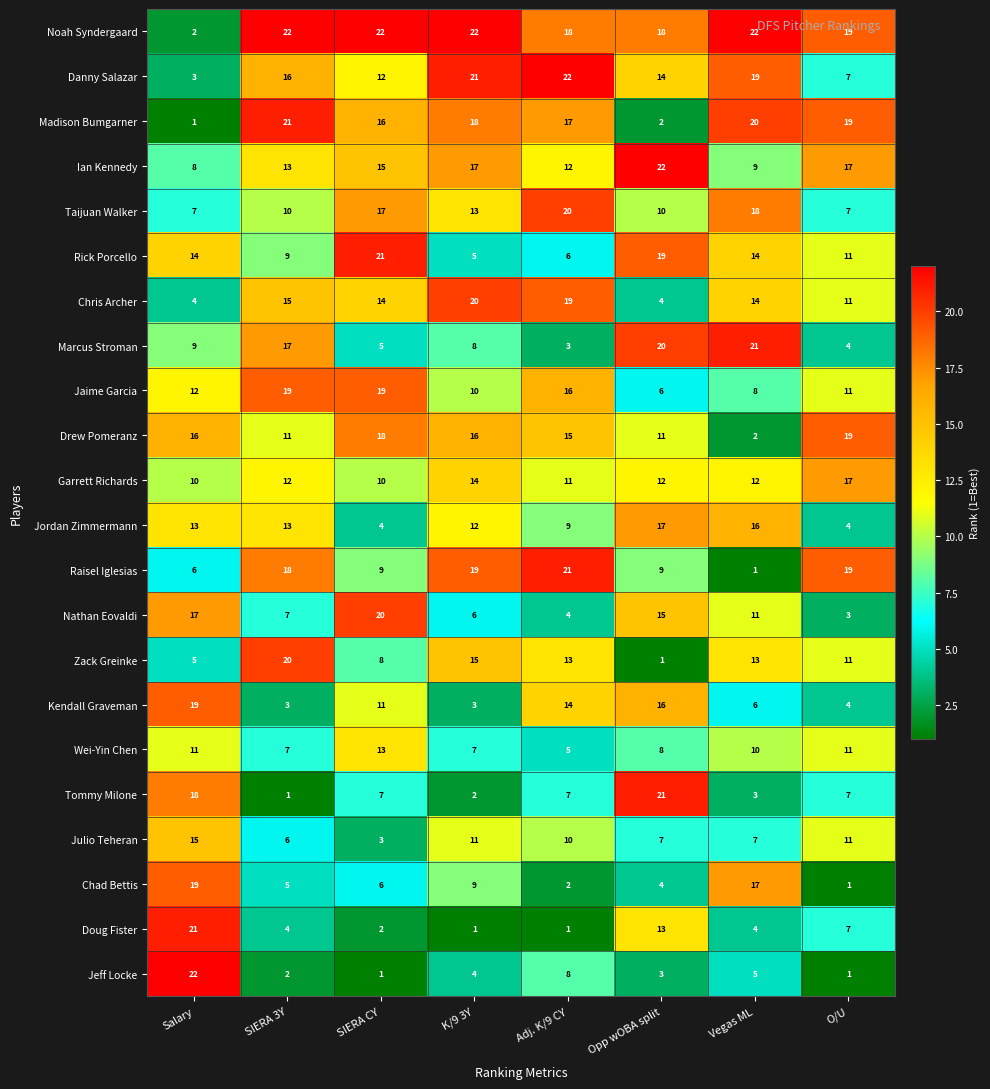

The Jeff Locke series shows 4 at K/9 3Y. True or false?

True